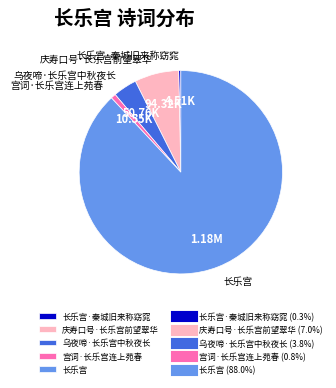

Is it true that 乌夜啼·长乐宫中秋夜长 is 4% of the pie?

True